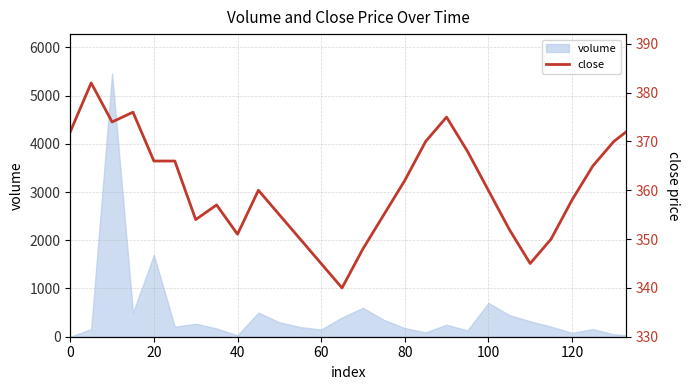

What is the minimum value shown in the chart?

340